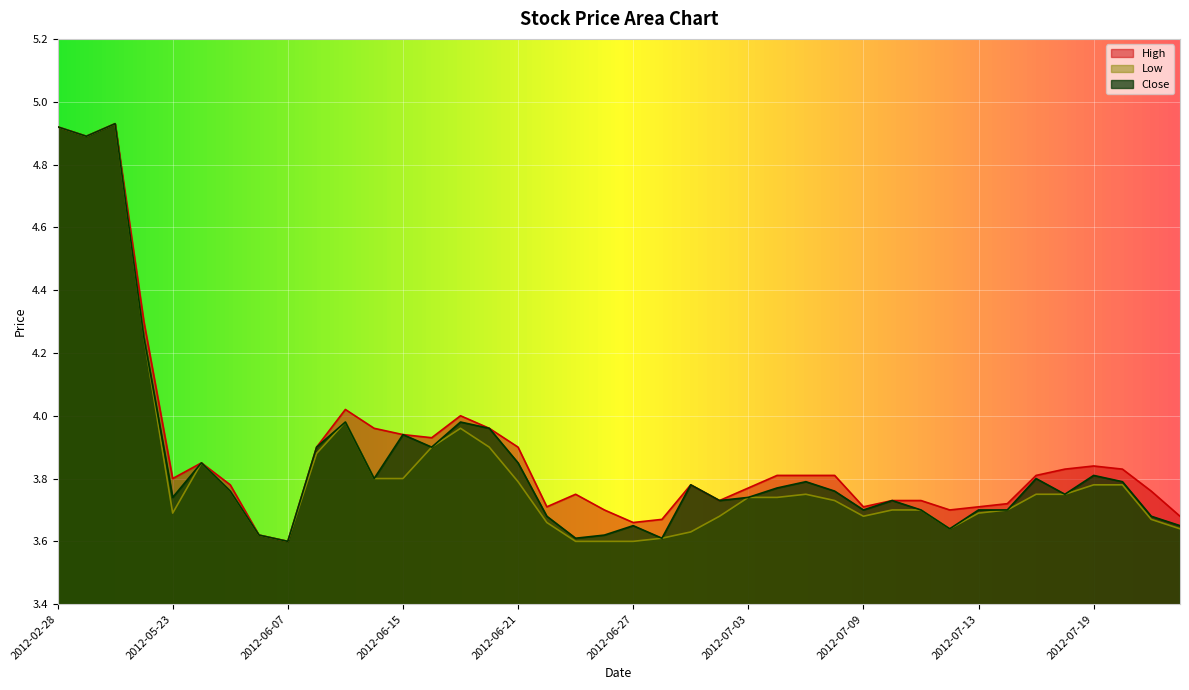

What is the lowest value of the High series?

3.6